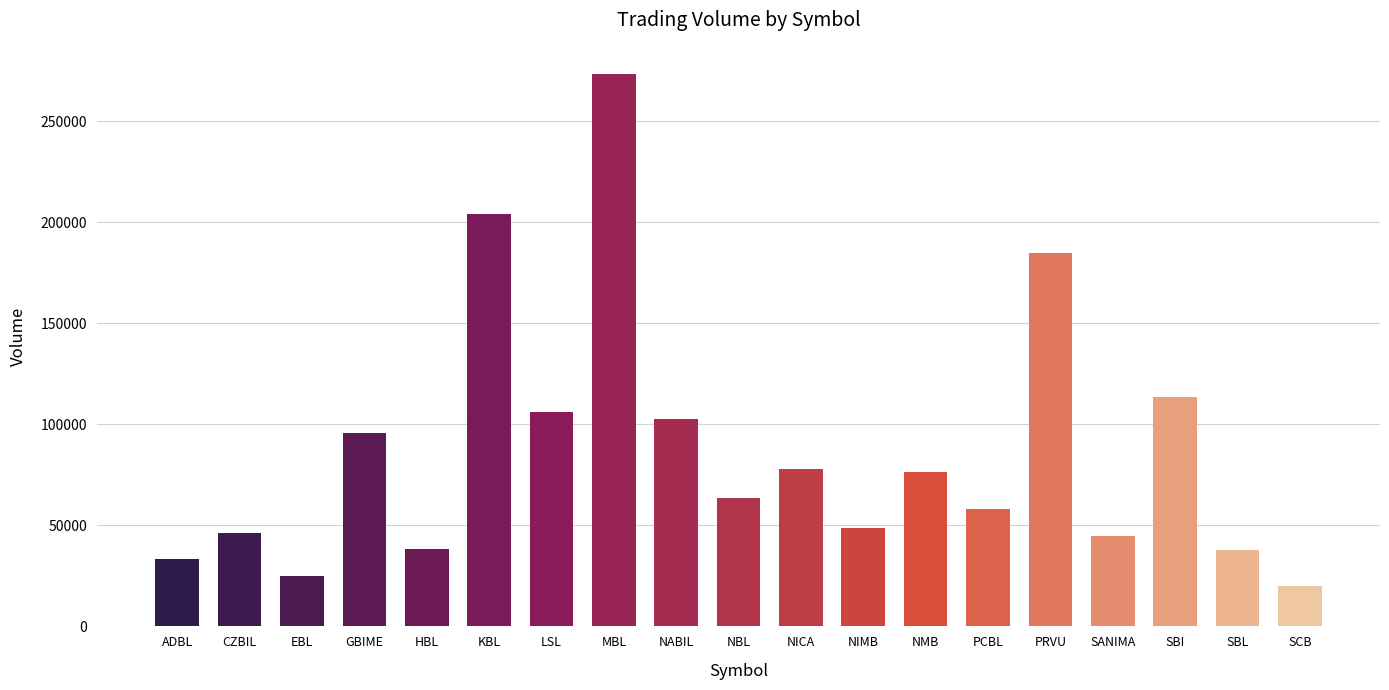

What is the change in value from NICA to PRVU?

+106938